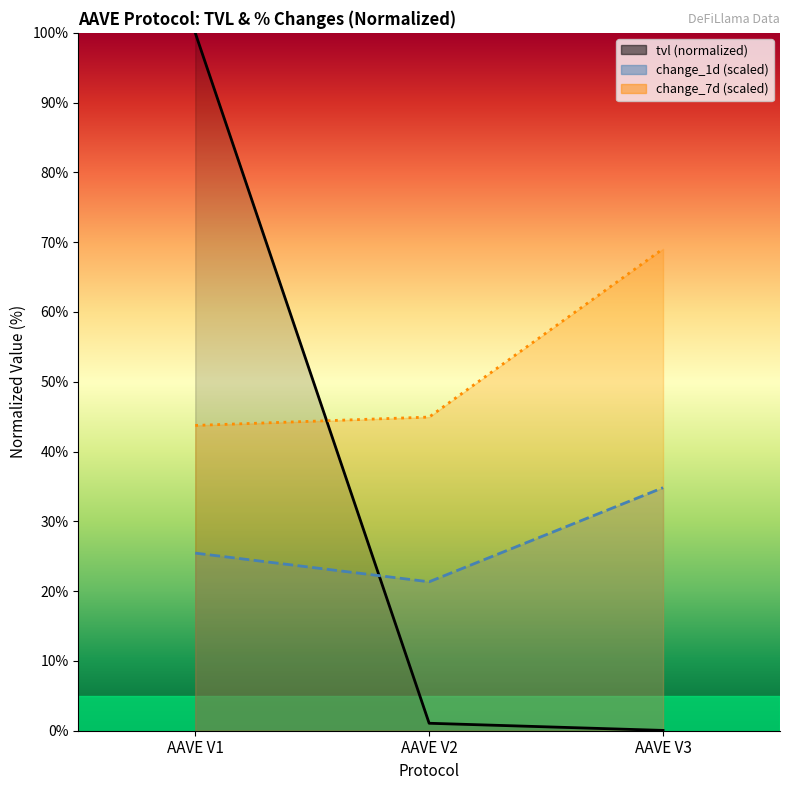

At which label is change_7d closest to 56?

AAVE V2